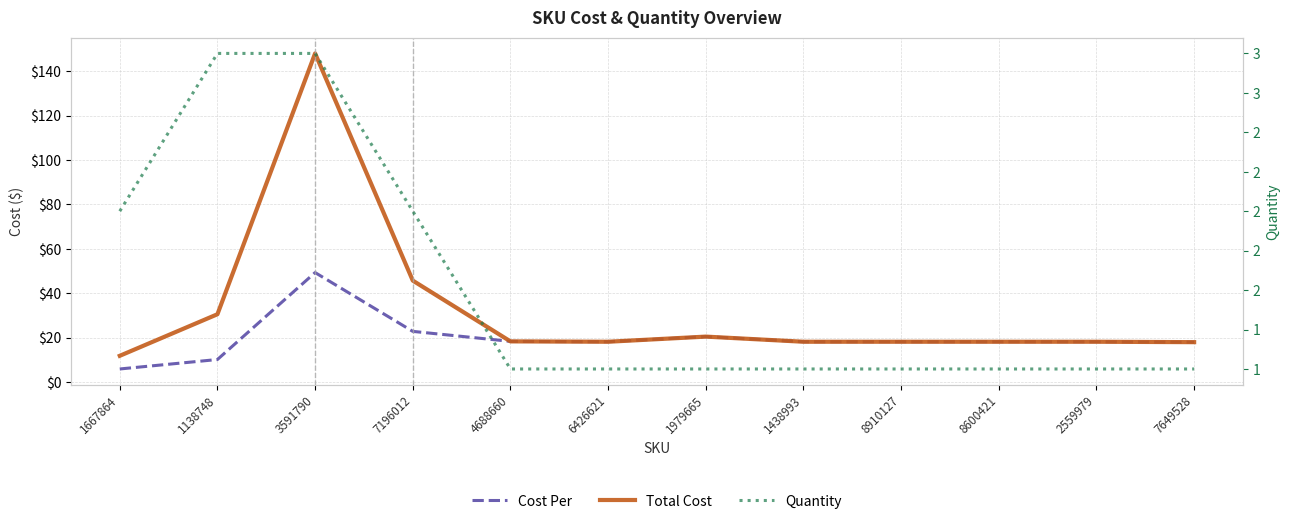

Is the value of Cost Per at 2559979 greater than the value of Quantity at 7649528?

Yes